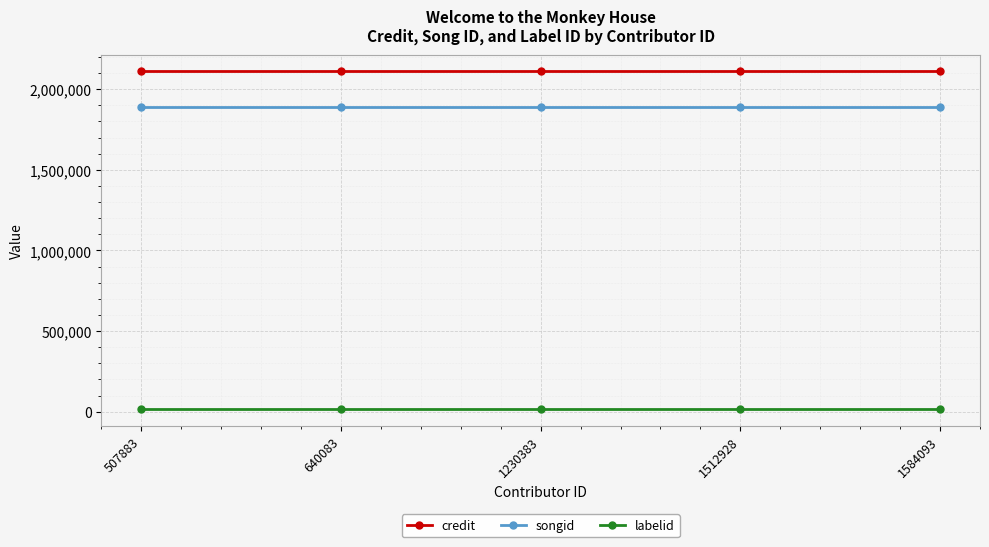

What is the highest value of the songid series?

1886808